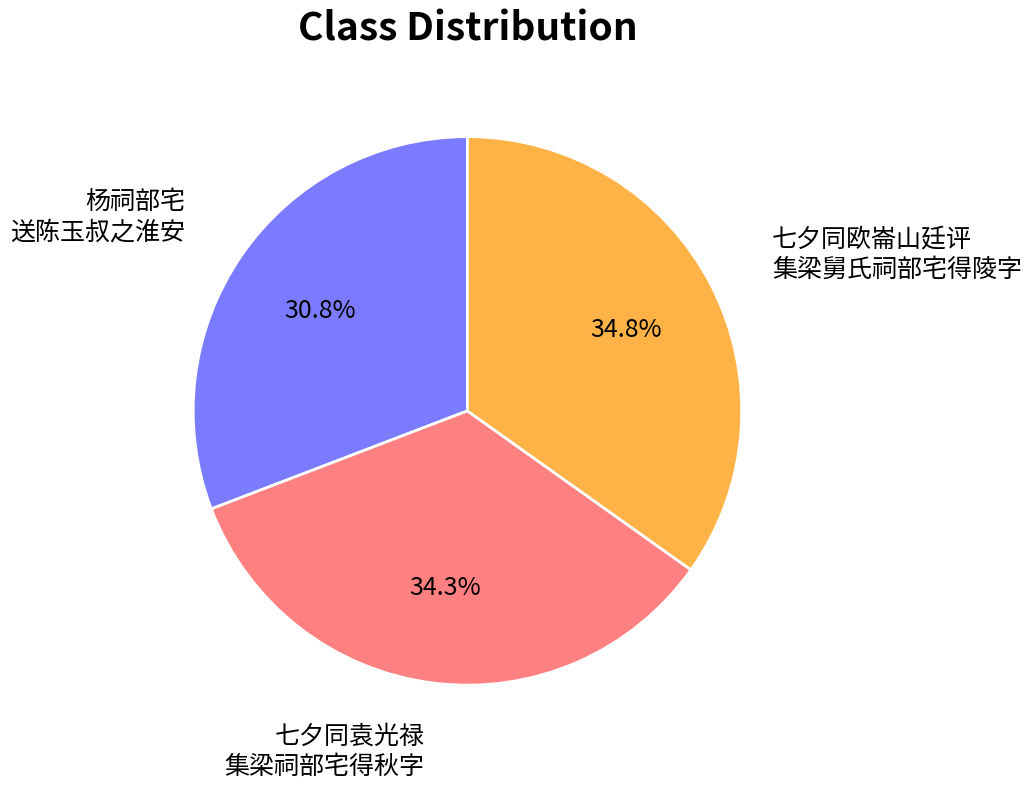

Is there any slice that represents more than half of the pie?

No